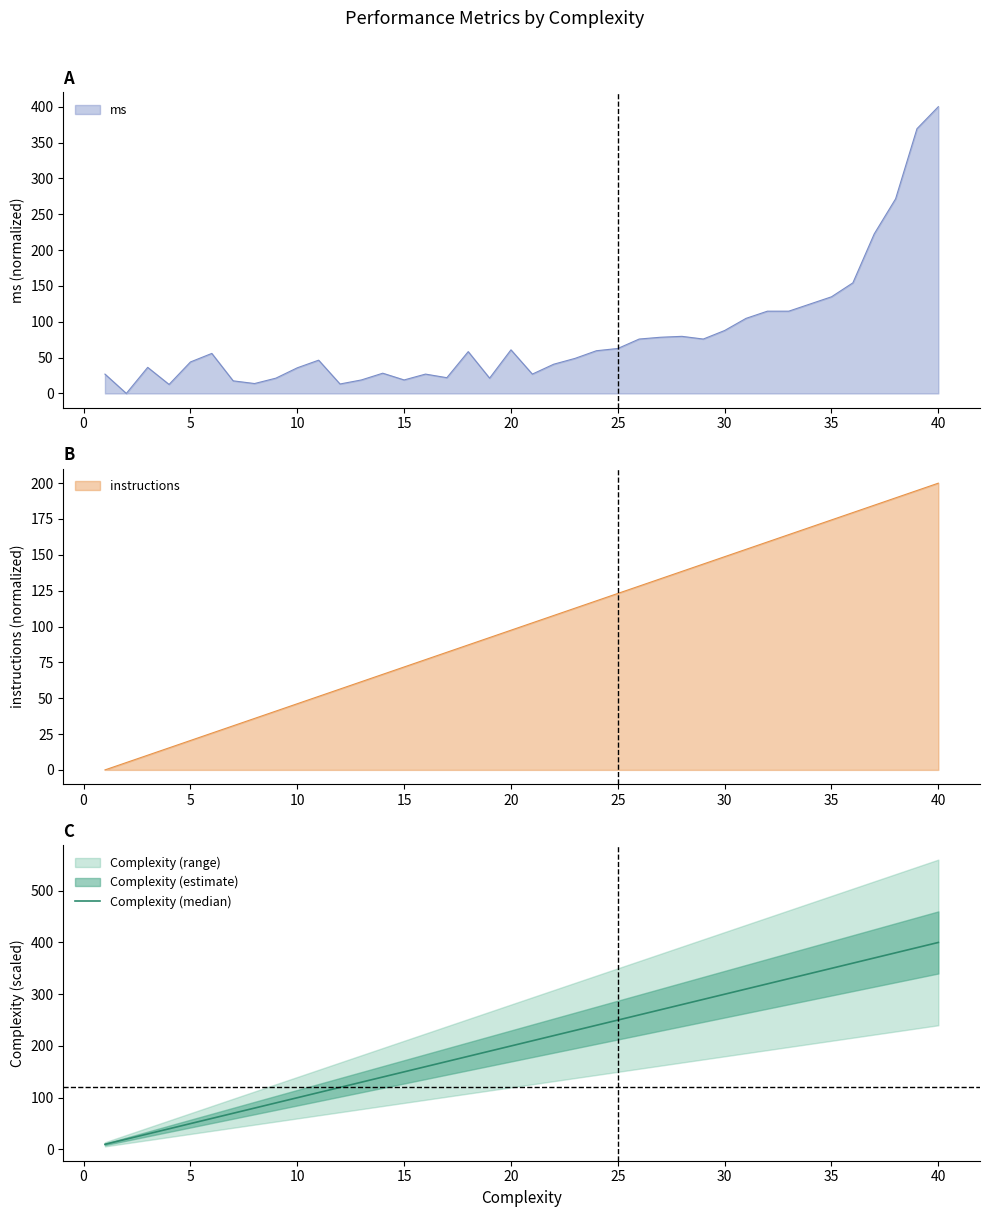

What is the highest value of the ms series?

400.0